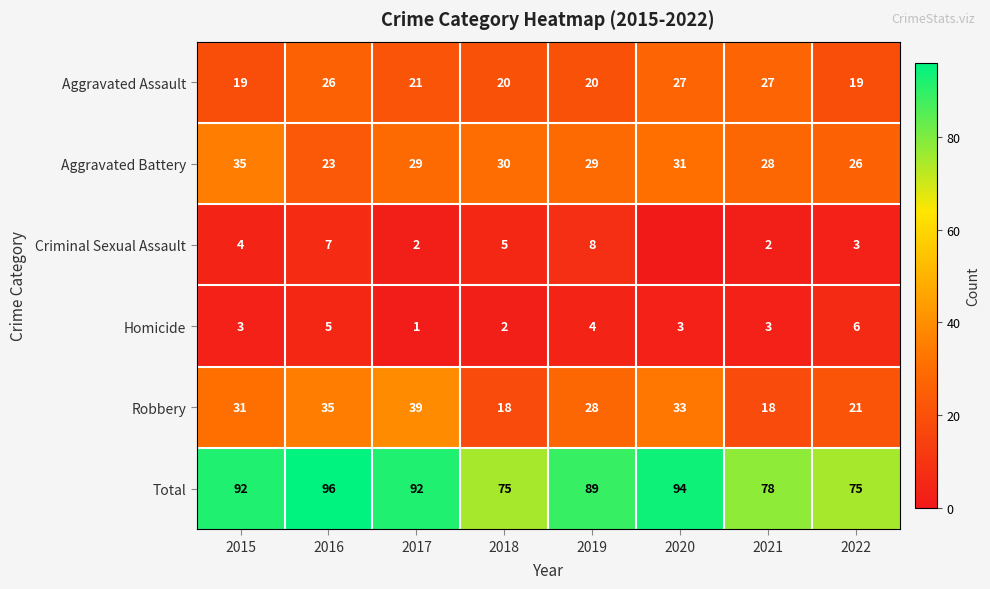

Count the Aggravated Assault values in the range 20 to 27.

6